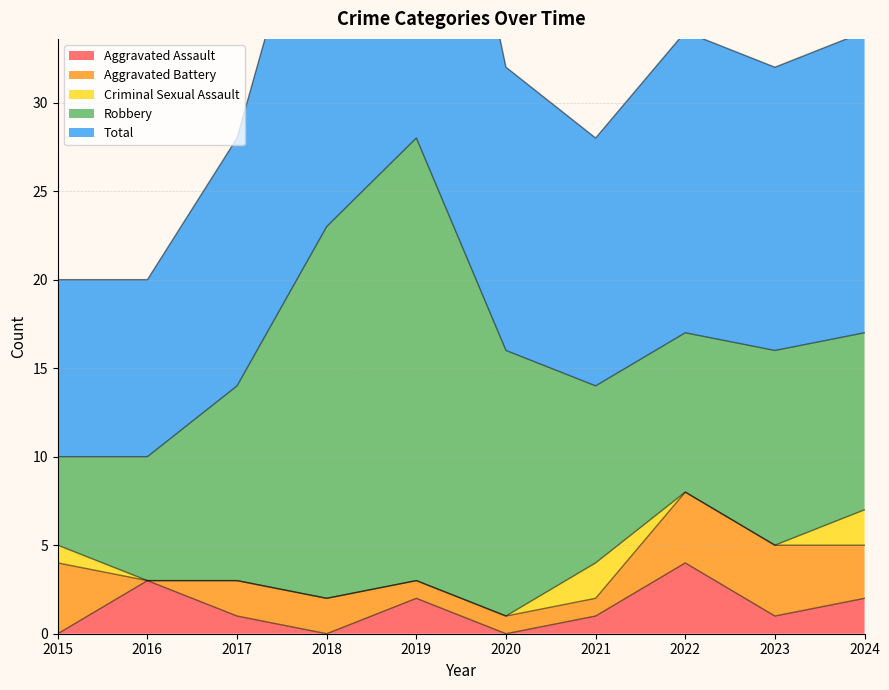

What is the average value of the Robbery series?

12